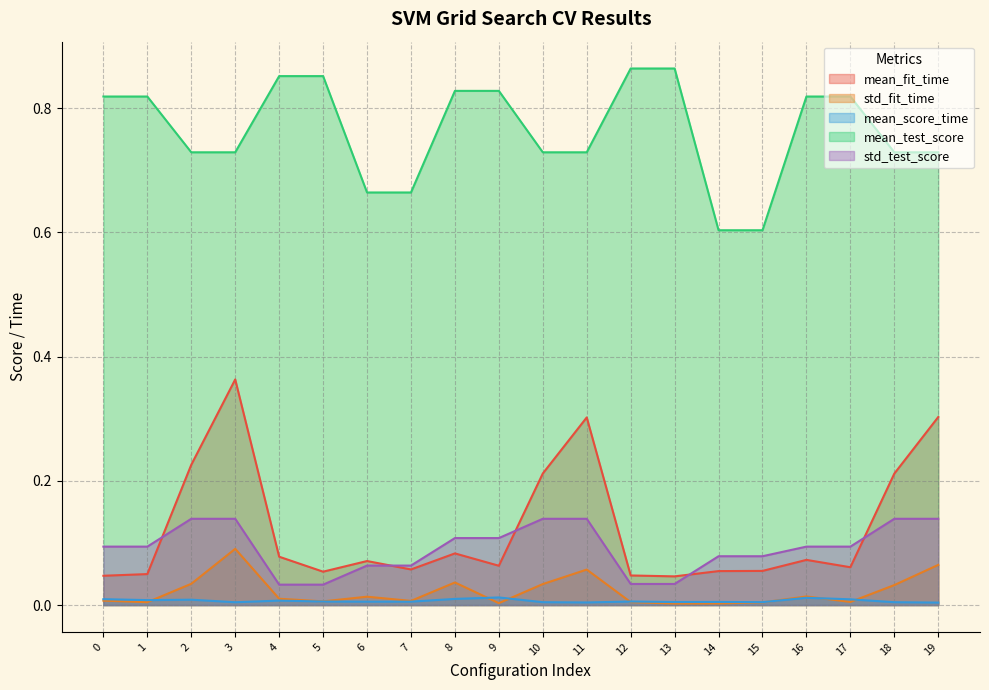

At 13, list the series in order from largest to smallest.

mean_test_score, mean_fit_time, std_test_score, mean_score_time, std_fit_time